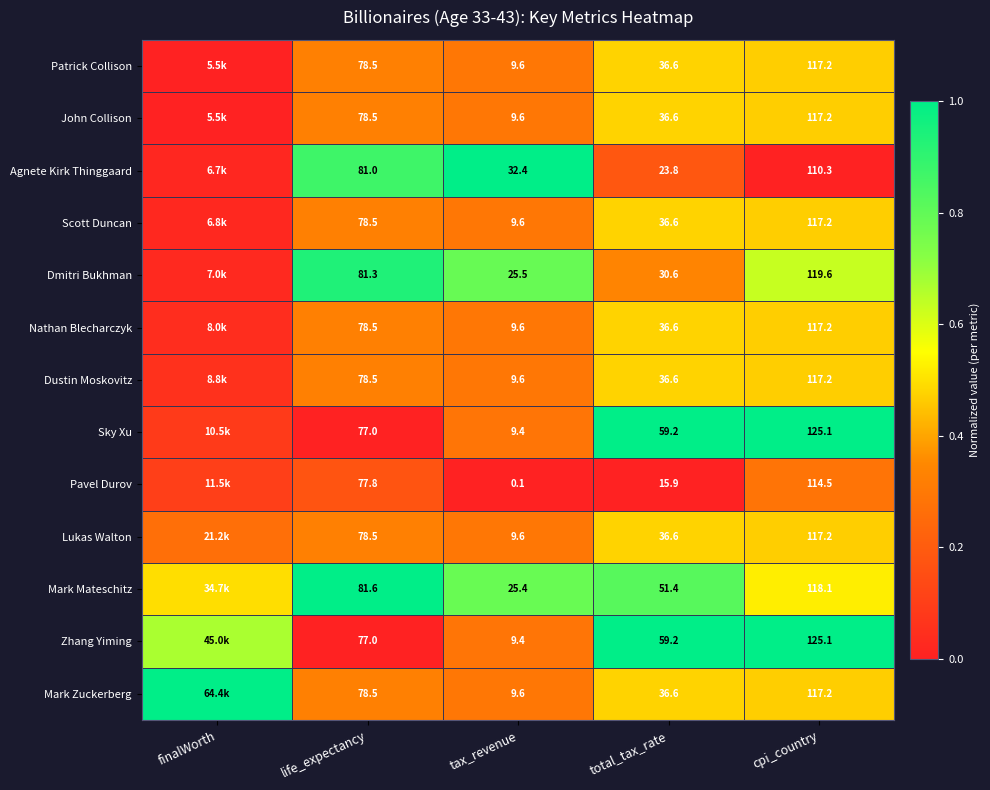

Is the value of Dmitri Bukhman at tax_revenue greater than the value of John Collison at cpi_country?

No